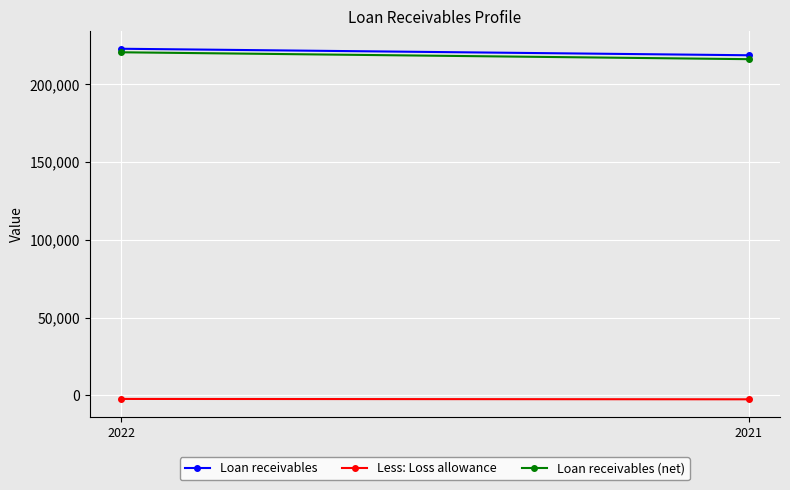

What is the value of the Loan receivables (net) point at the 1st from the left?

220543